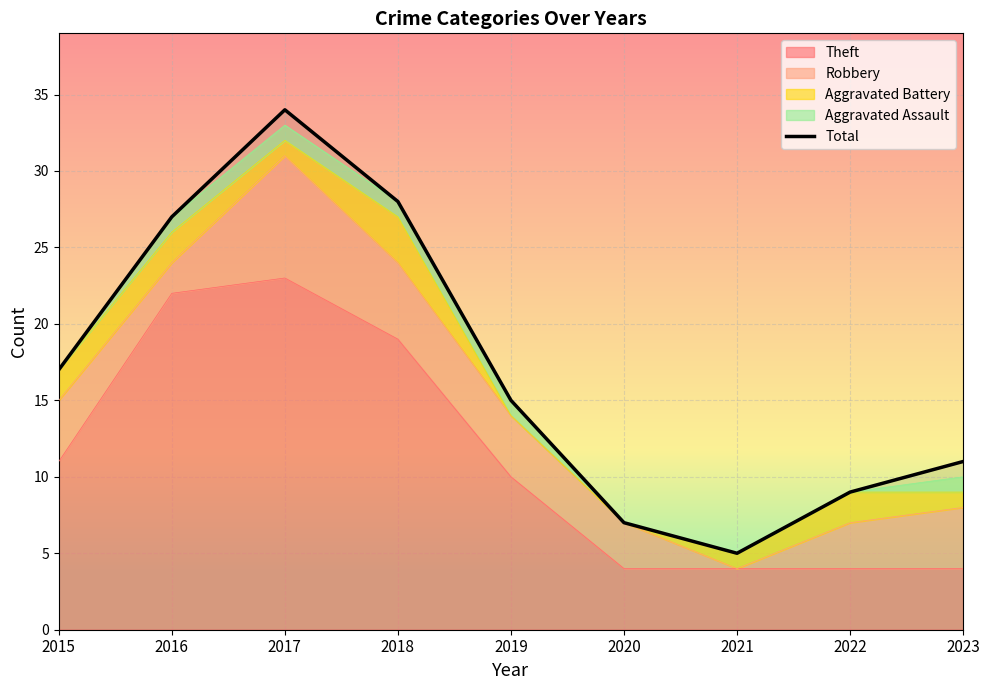

Which category has the highest value across all series?

2017